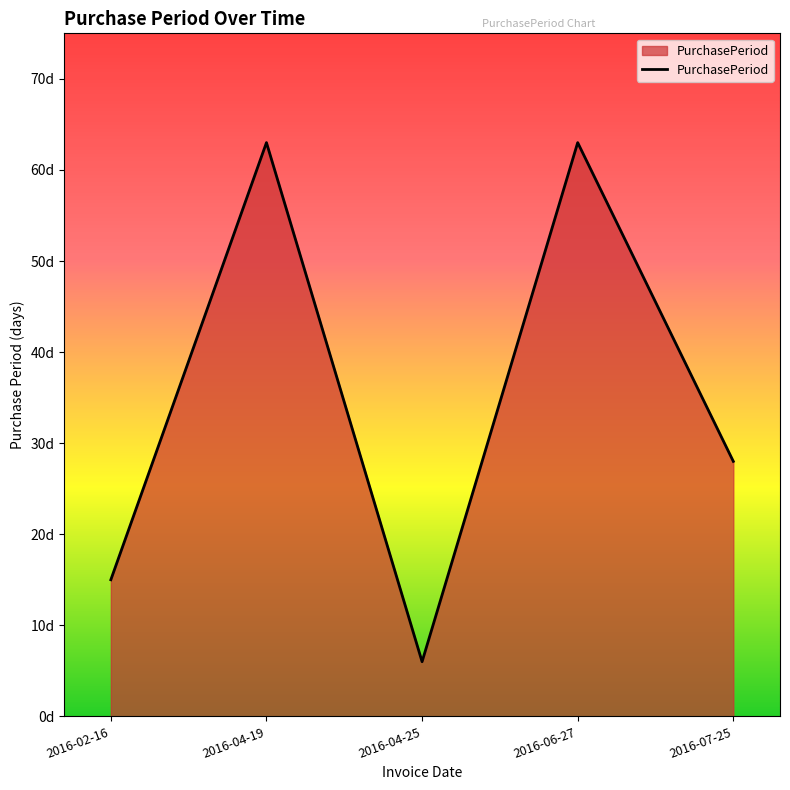

How many points are higher than both their immediate neighbors (excluding endpoints)?

2